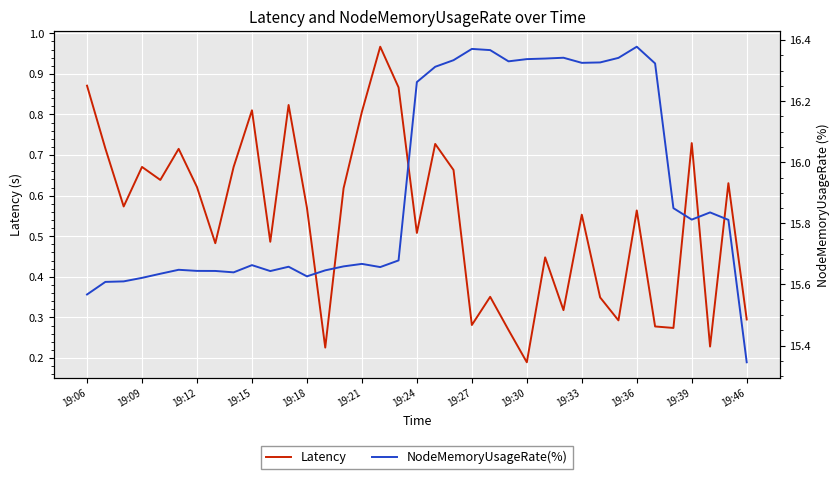

What is the average value of the NodeMemoryUsageRate(%) series?

15.9